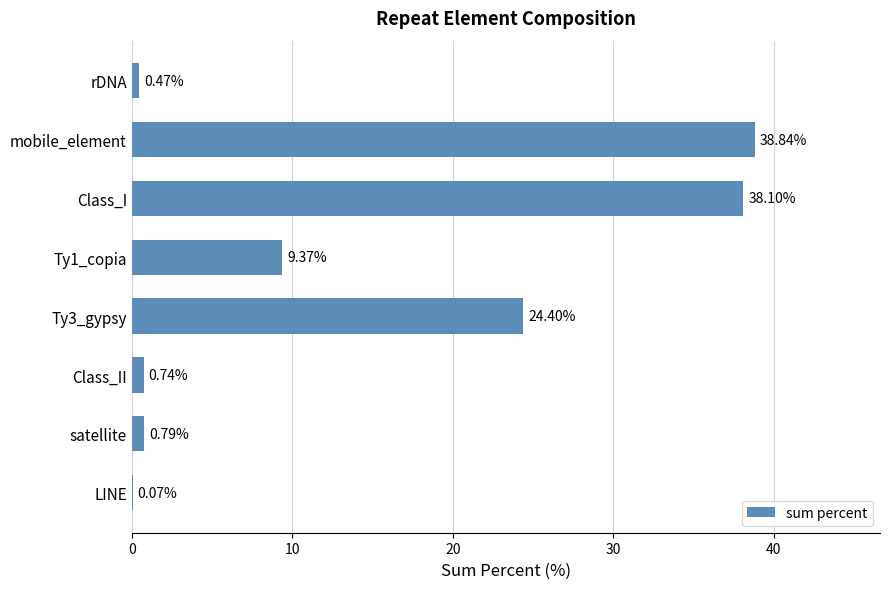

How many data points does each series have?

8